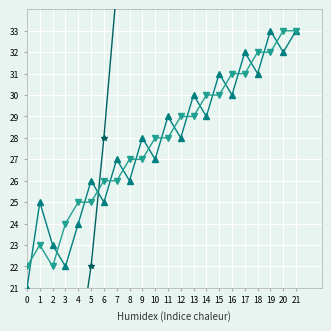

Which series has the largest range (max minus min)?

Count of Projects